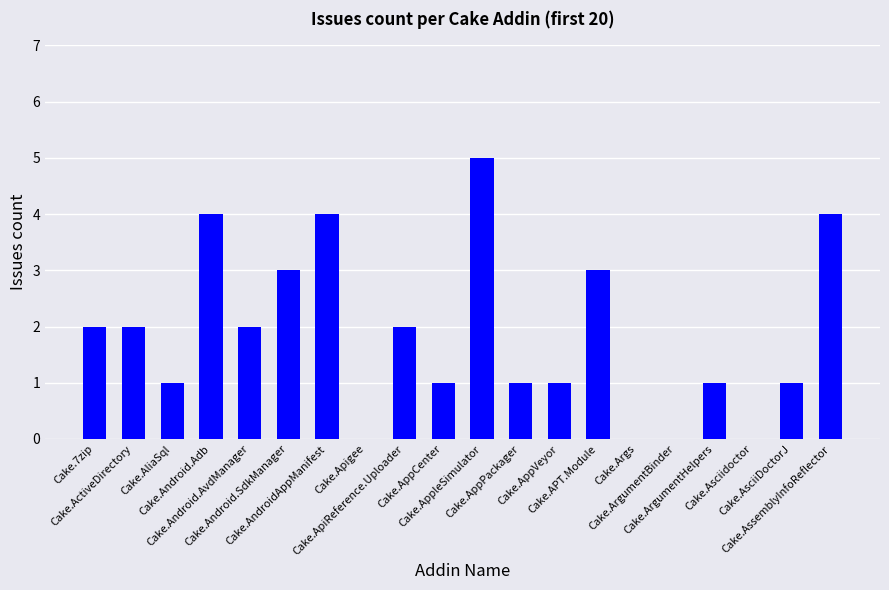

Reading left to right, what are all the values shown in this chart?

Cake.7zip=2	Cake.ActiveDirectory=2	Cake.AliaSql=1	Cake.Android.Adb=4	Cake.Android.AvdManager=2	Cake.Android.SdkManager=3	Cake.AndroidAppManifest=4	Cake.Apigee=0	Cake.ApiReference.Uploader=2	Cake.AppCenter=1	Cake.AppleSimulator=5	Cake.AppPackager=1	Cake.AppVeyor=1	Cake.APT.Module=3	Cake.Args=0	Cake.ArgumentBinder=0	Cake.ArgumentHelpers=1	Cake.Asciidoctor=0	Cake.AsciiDoctorJ=1	Cake.AssemblyInfoReflector=4